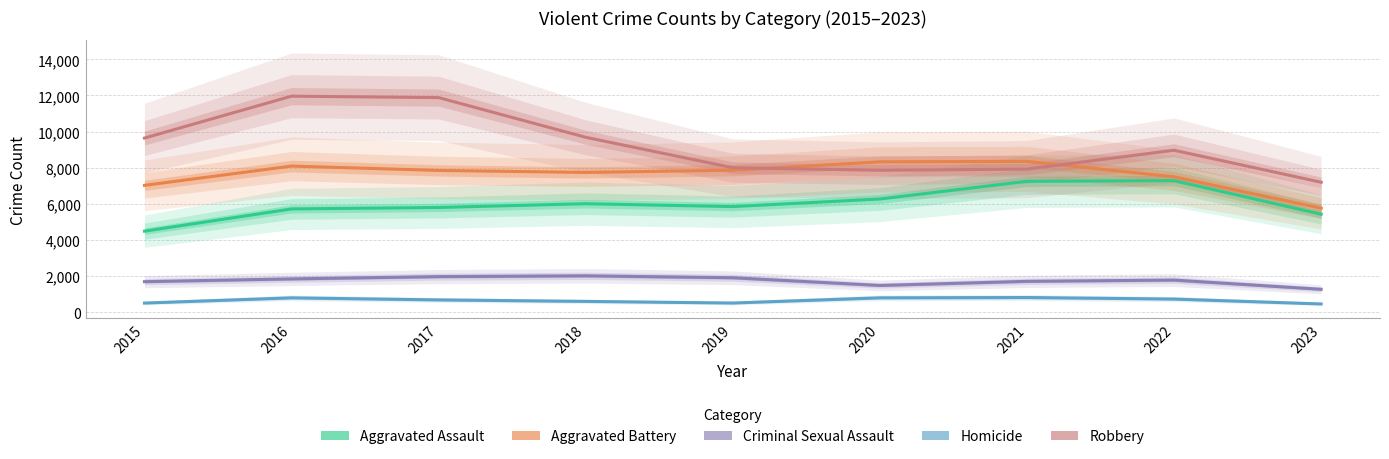

What is the difference between the Aggravated Battery values at 2020 and 2019?

464